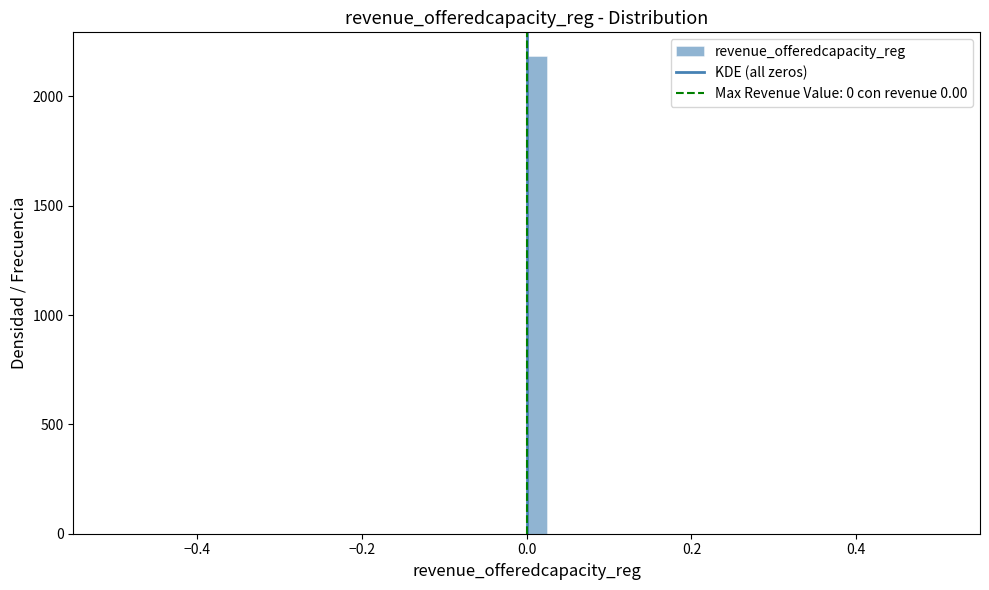

Read against the x-axis, roughly where is the centre of the tallest bar?

0.02